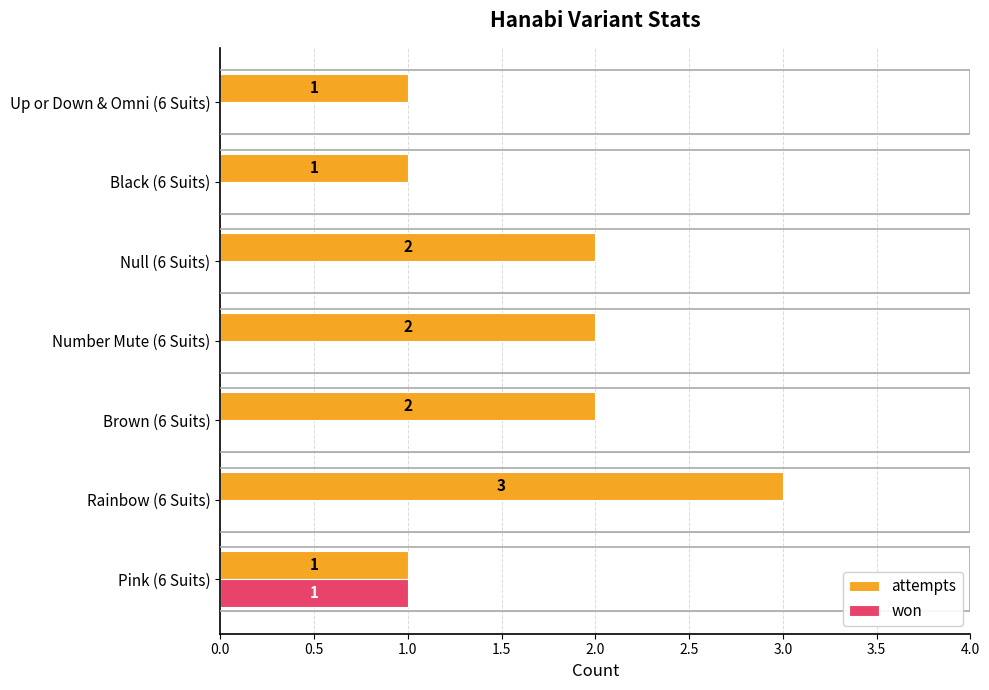

At which category is the sum across all series the highest?

Rainbow (6 Suits)